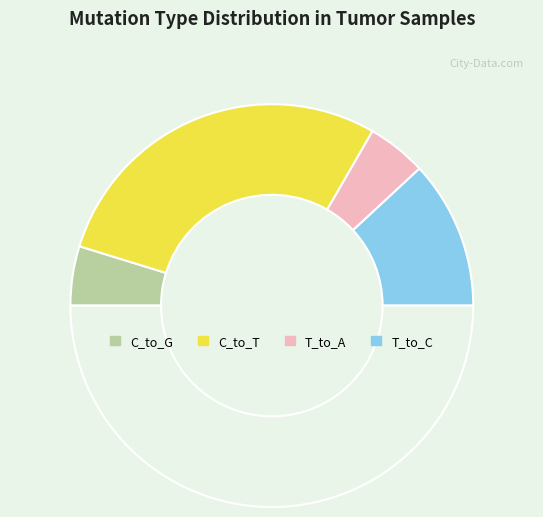

How many slices are in this pie chart?

5